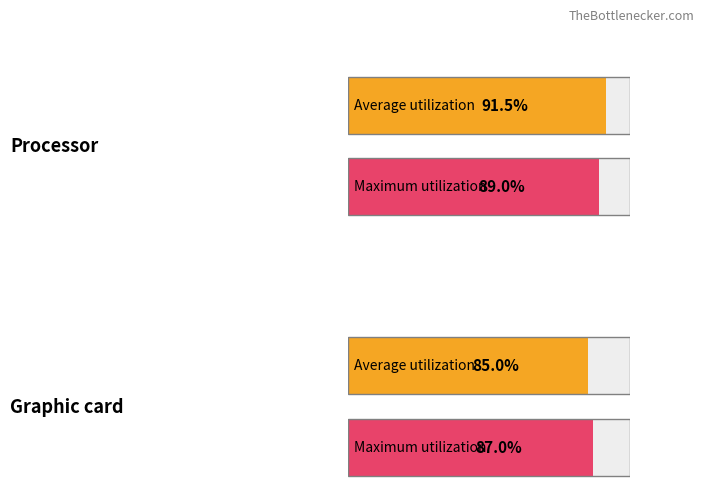

The value of Maximum utilization at Row 1 (index 1) is 1076.7. True or false?

False